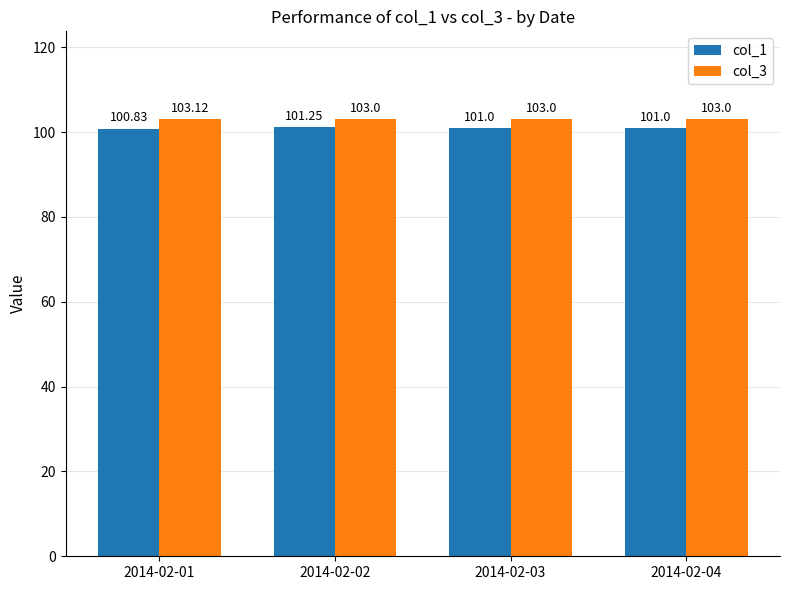

How many groups of bars are there?

4